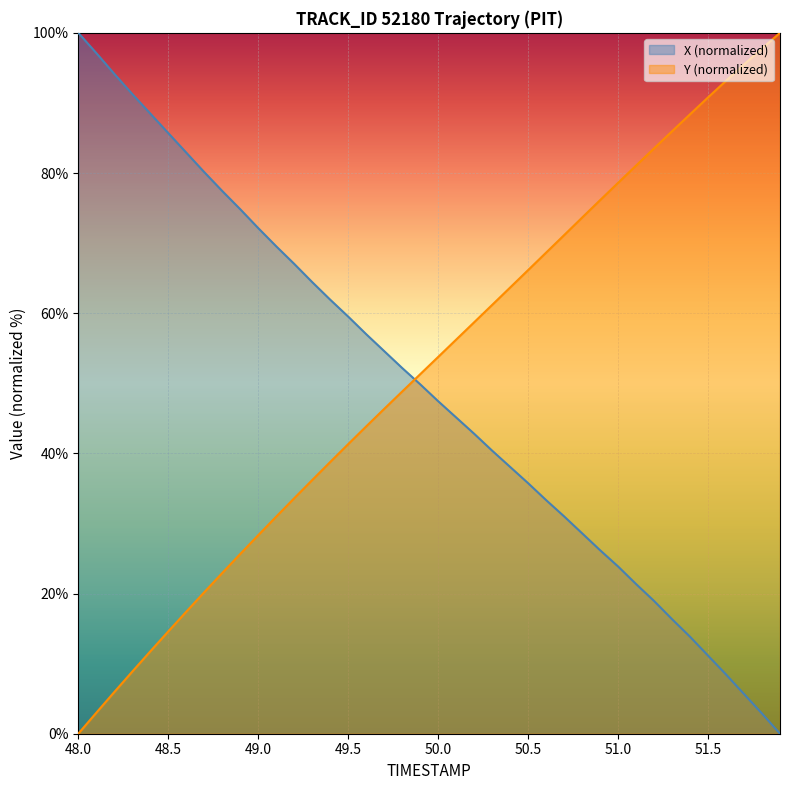

How many lines are shown in the chart?

2